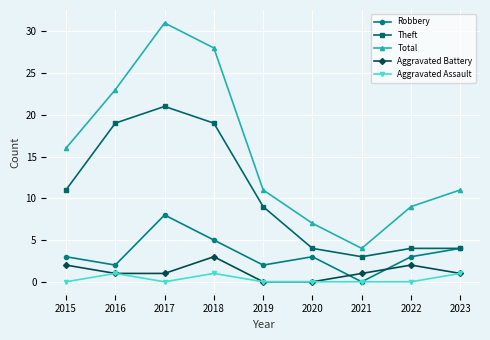

Is the value of Total at 2015 greater than the value of Aggravated Battery at 2023?

Yes